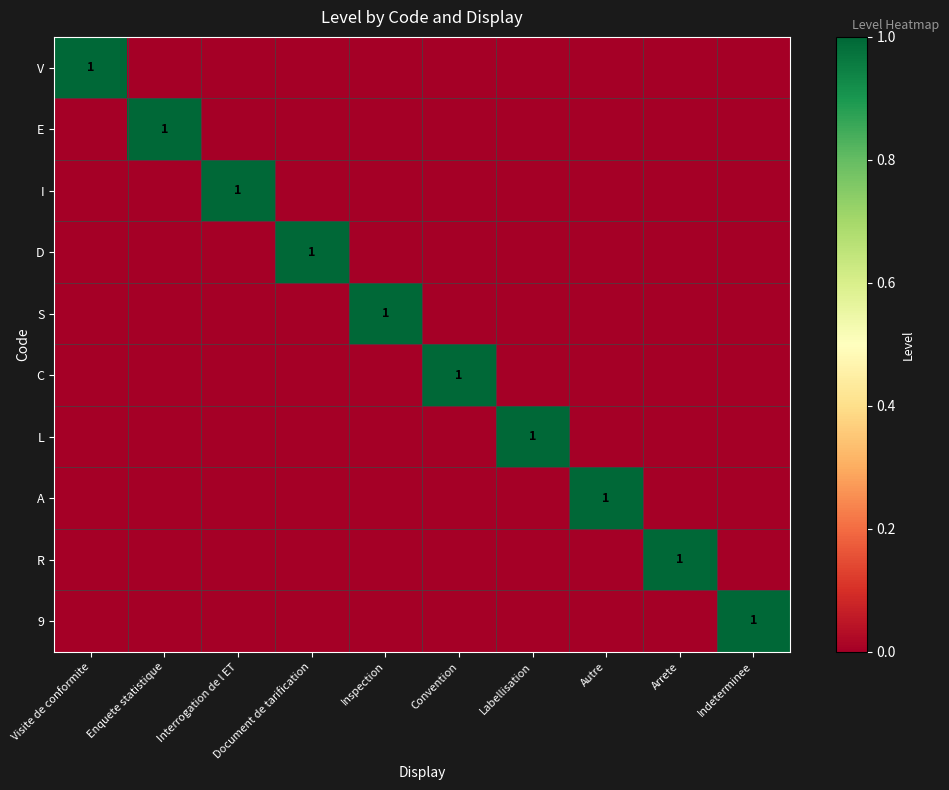

The 9 series shows 0 at Indeterminee. True or false?

False